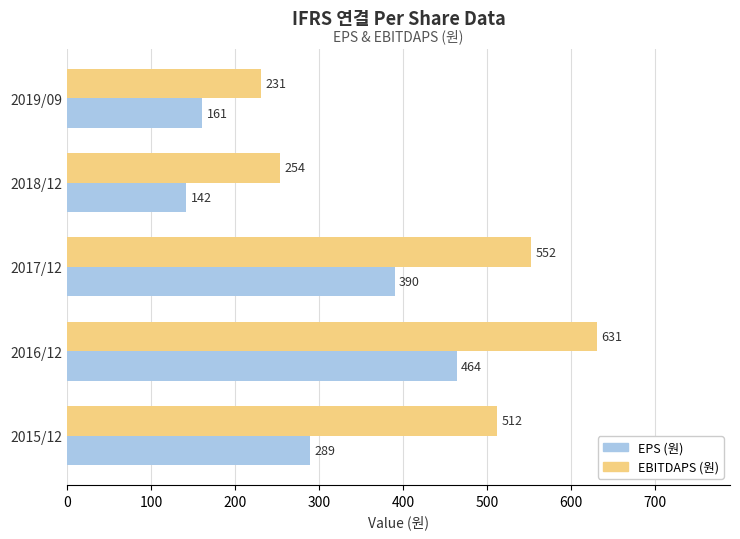

Rank the series by their average value, from lowest to highest.

EPS (원), EBITDAPS (원)